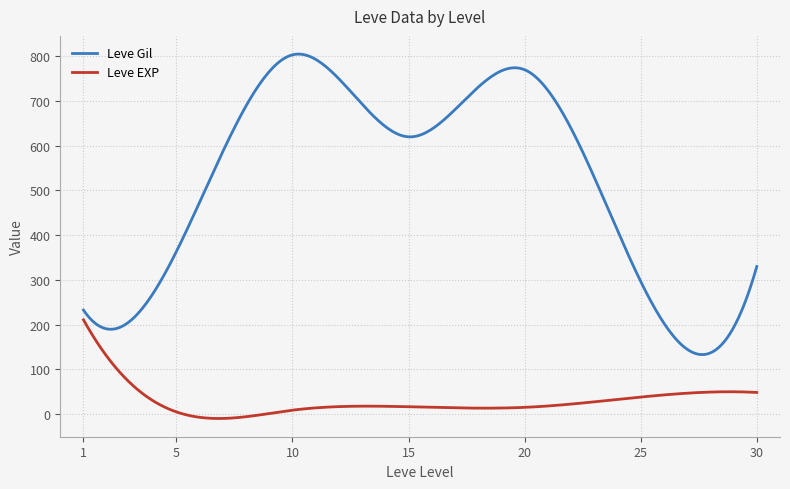

Which series has the largest range (max minus min)?

Leve Gil